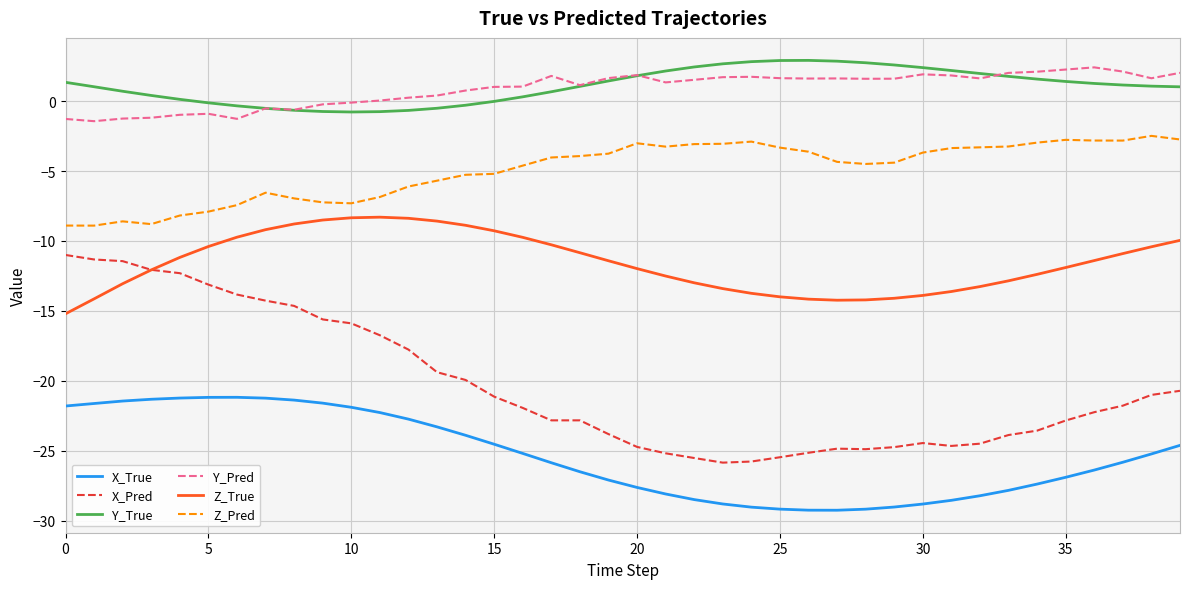

Which series has the largest range (max minus min)?

X_Pred